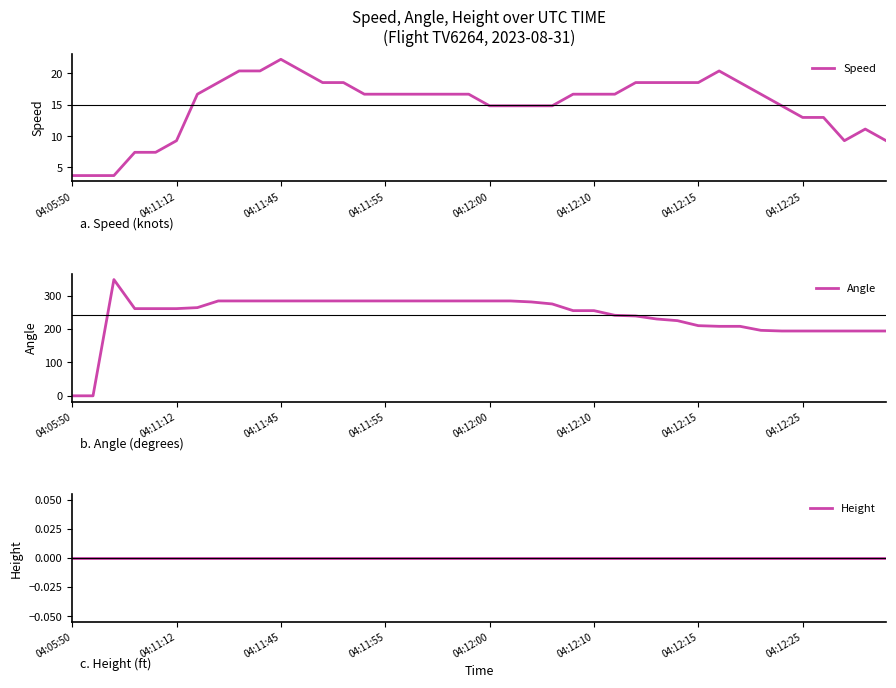

The Speed series shows 16.7 at 04:12:10. True or false?

True